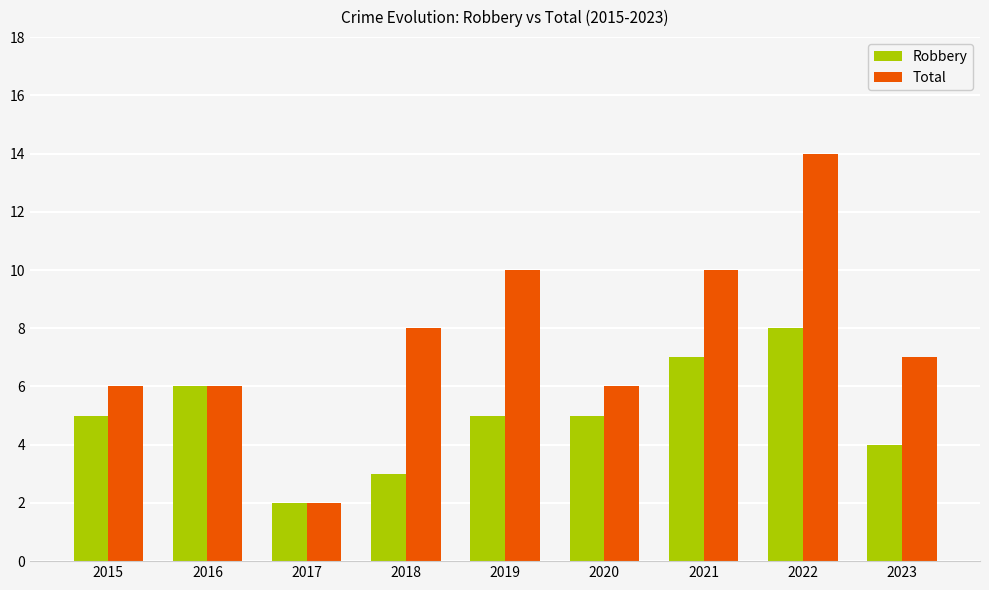

What is the minimum value for Total?

2